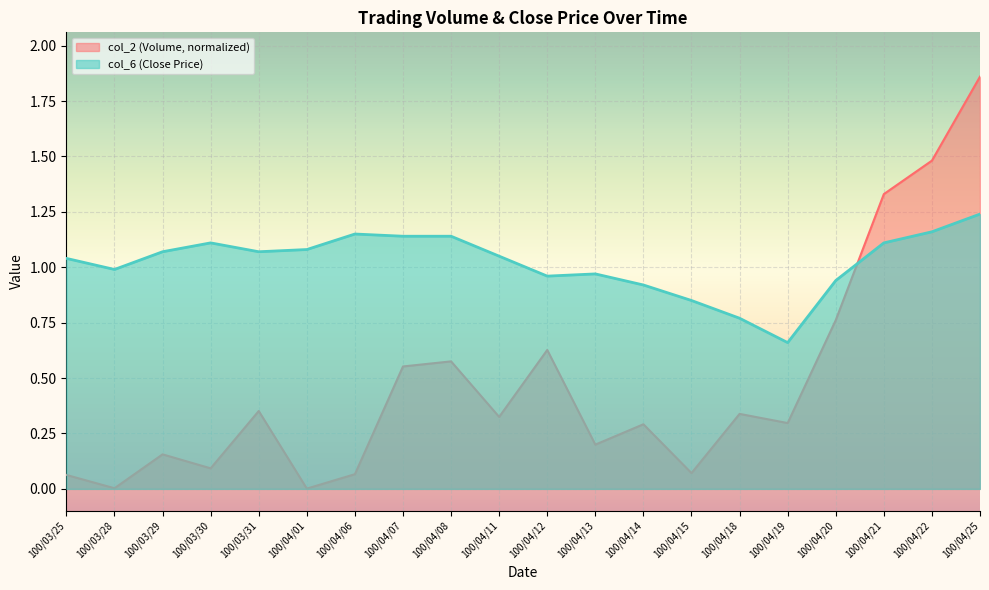

What is the difference between the maximum and minimum values in the col_6 series?

0.6